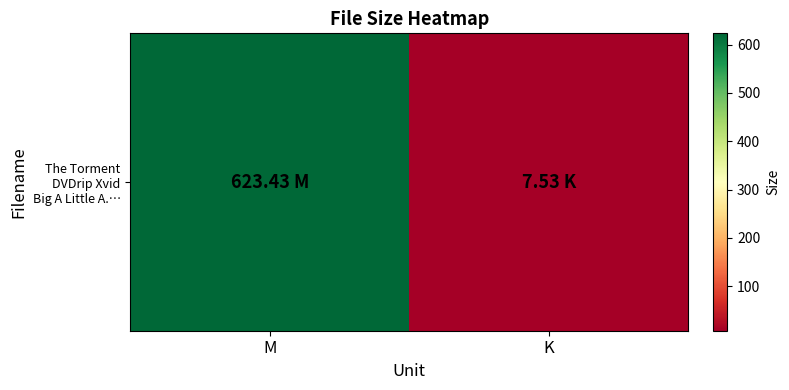

Reading left to right, transcribe all the data shown in this chart.

623.4	7.5